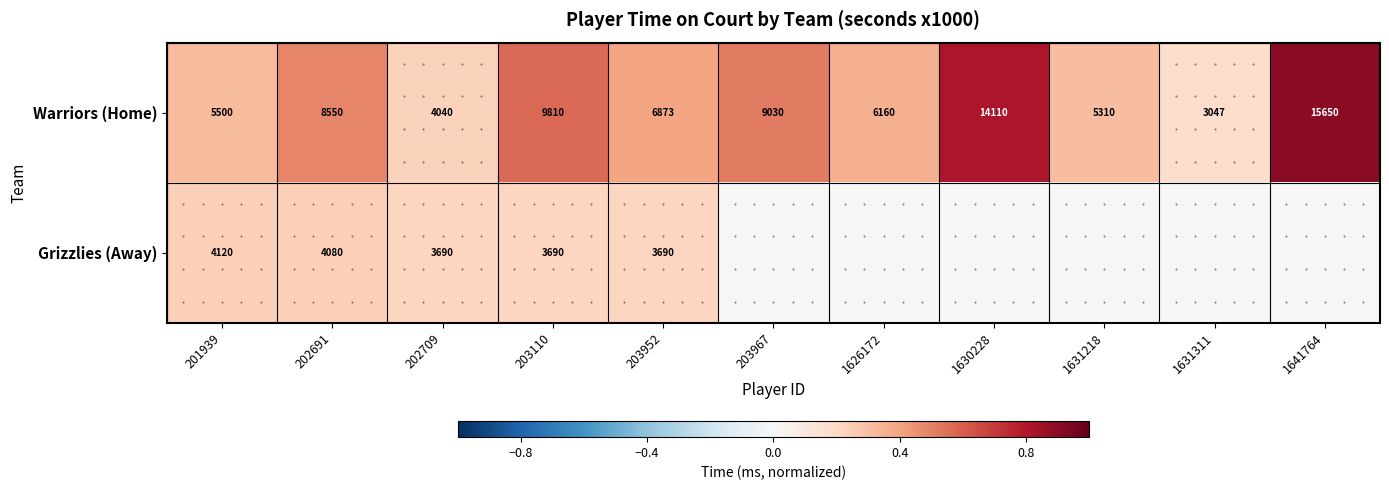

At which category is the sum across all series the highest?

1641764